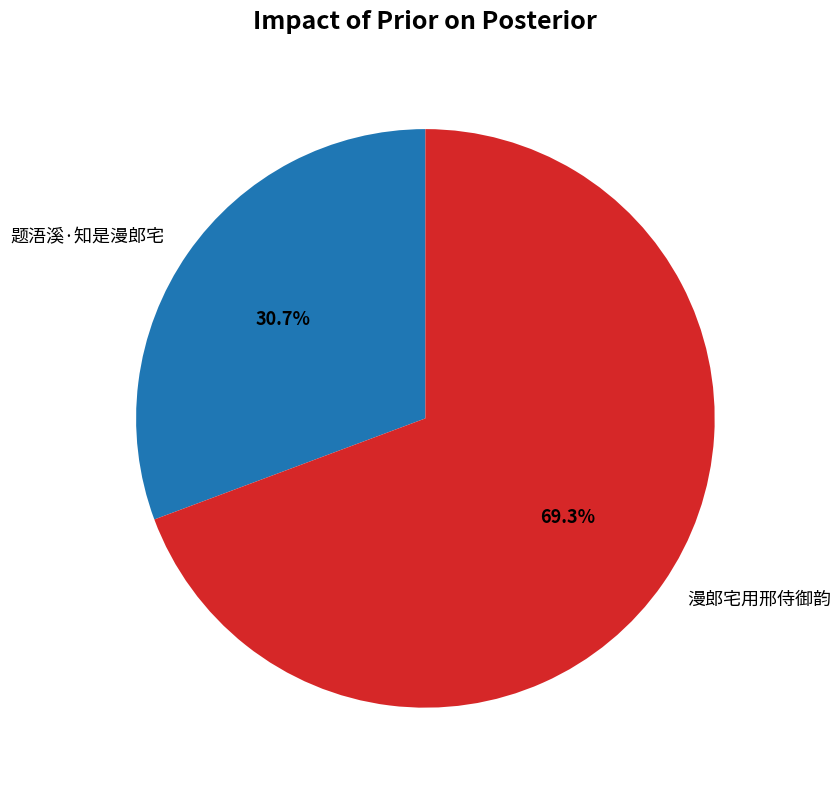

Is it true that 题浯溪·知是漫郎宅 is 23% of the pie?

False